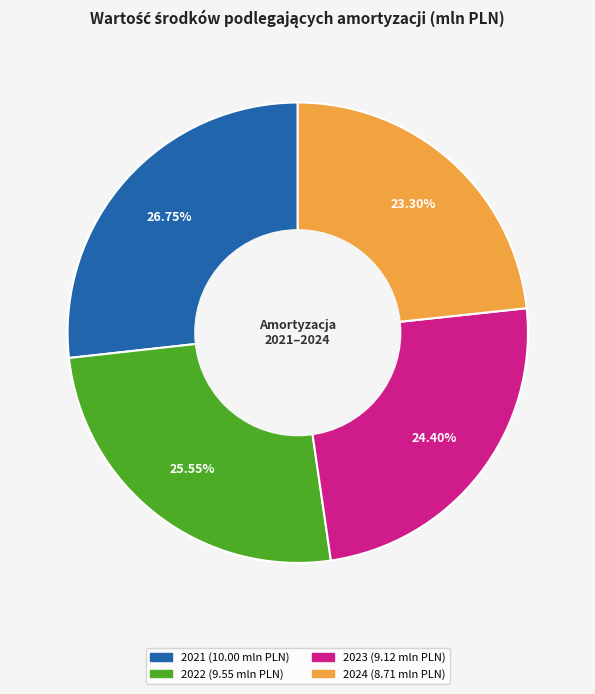

To the nearest percent, what percentage of the pie is 2023?

24%